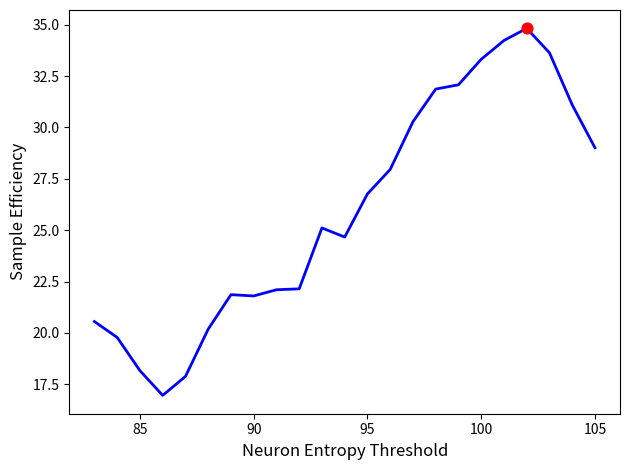

What is the minimum value shown in the chart?

17.0